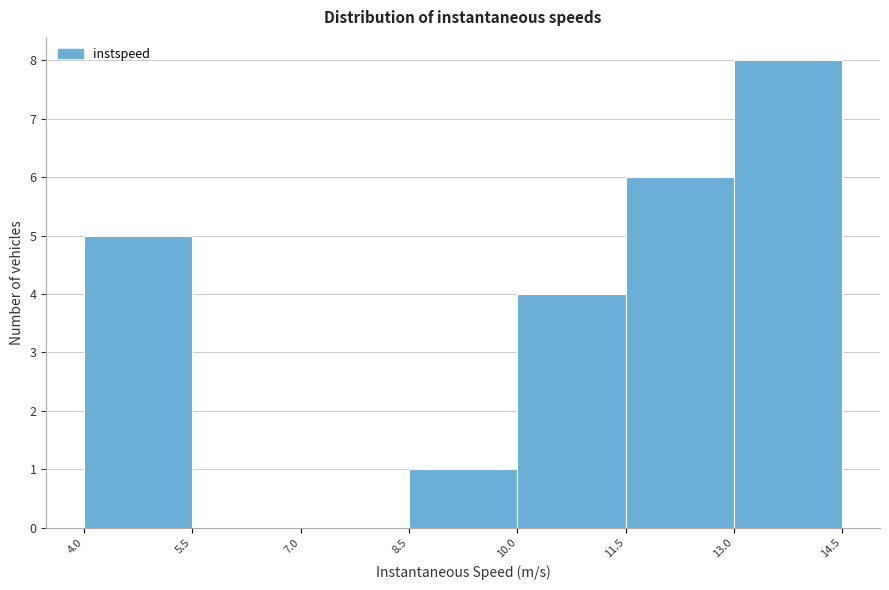

Over which range of the x-axis is the bar tallest?

13.0 to 14.5